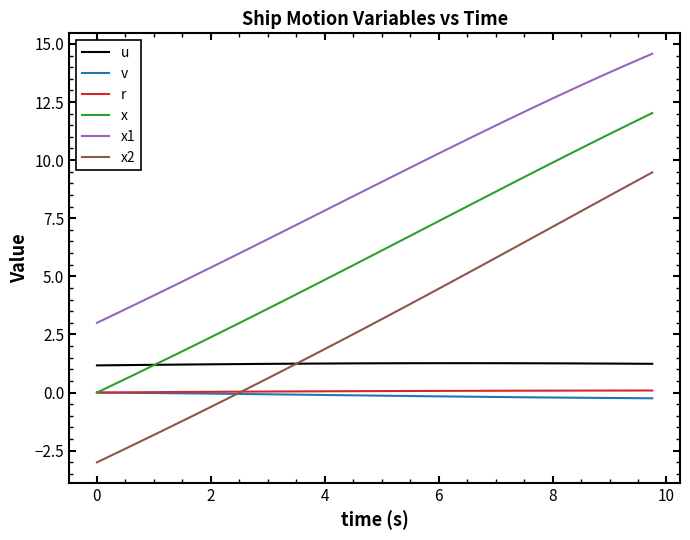

True or false: r and u intersect in this chart.

False